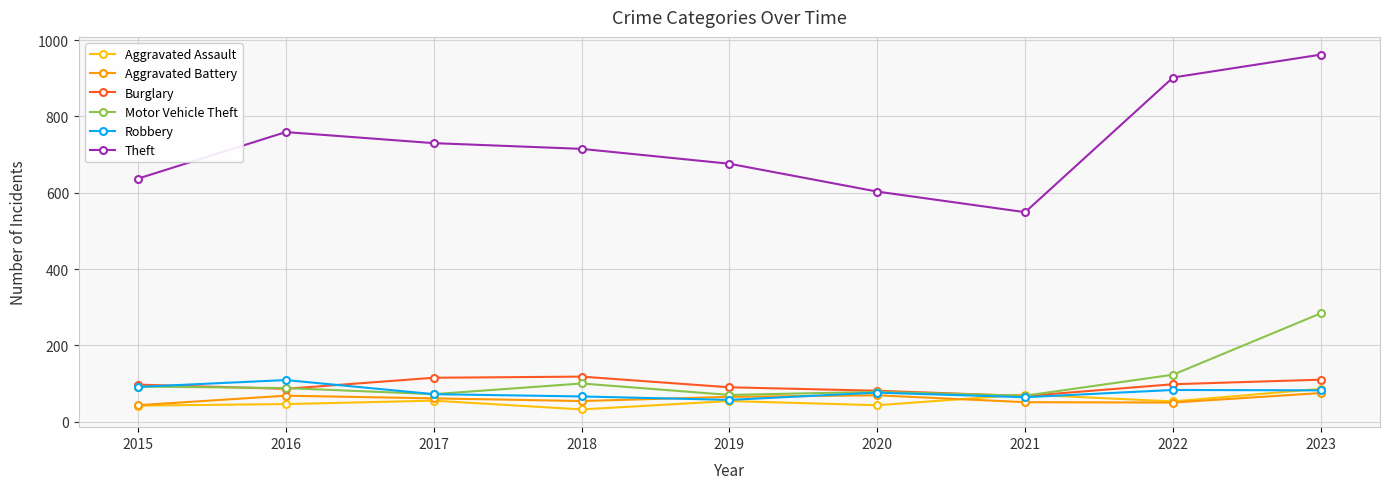

Which category has the highest value across all series?

2023